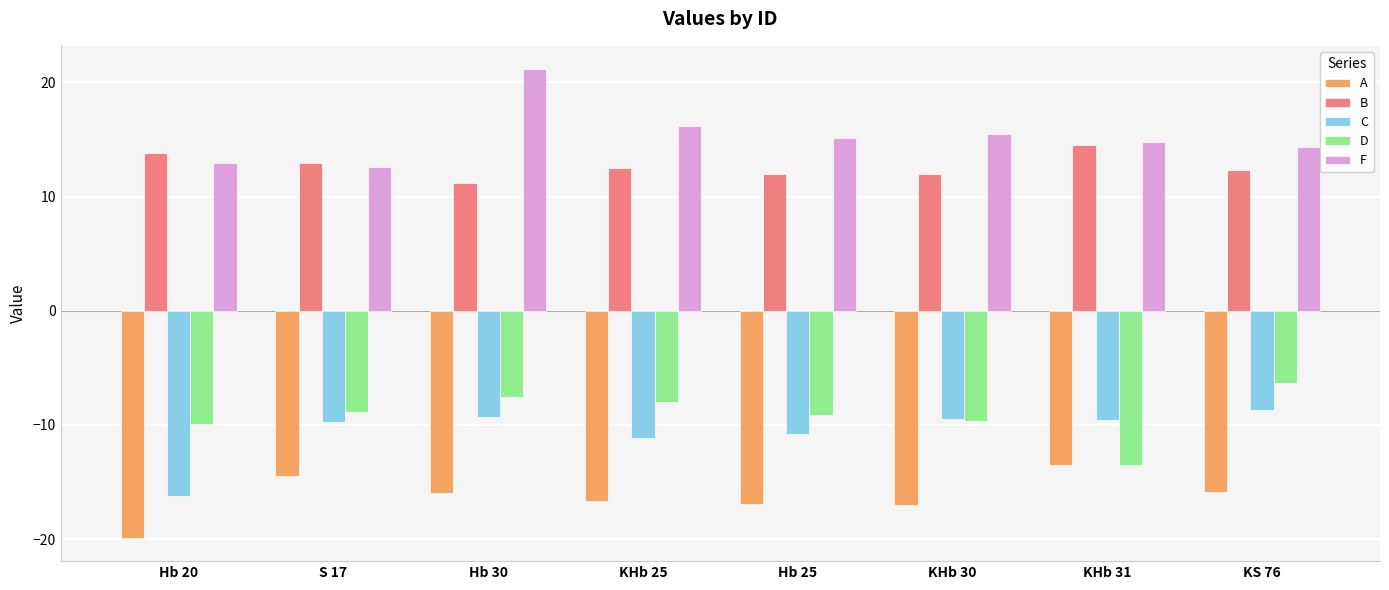

What position from the left is Hb 20?

1